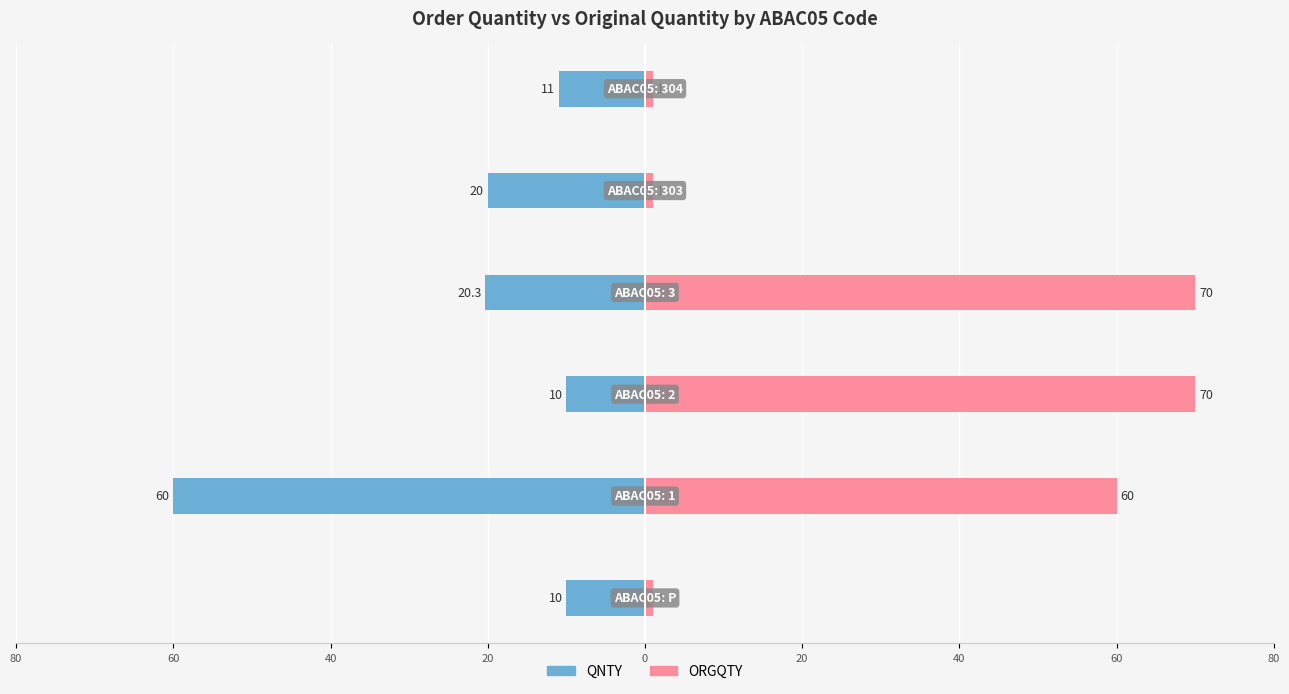

Which series changed the most between 20 and 40?

ORGQTY